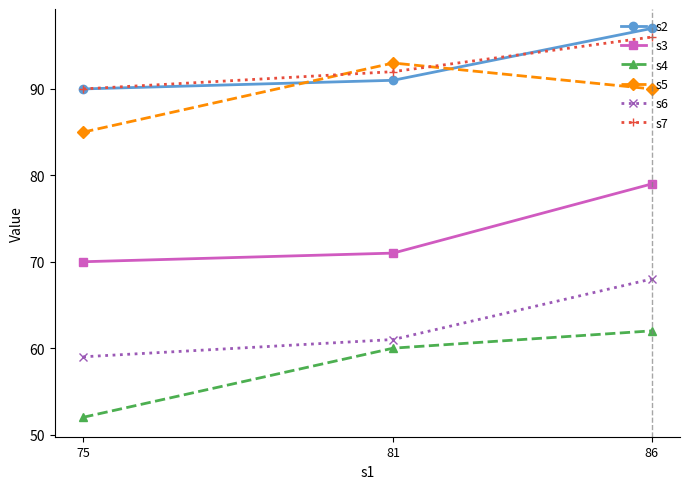

What is the minimum value shown in the chart?

52